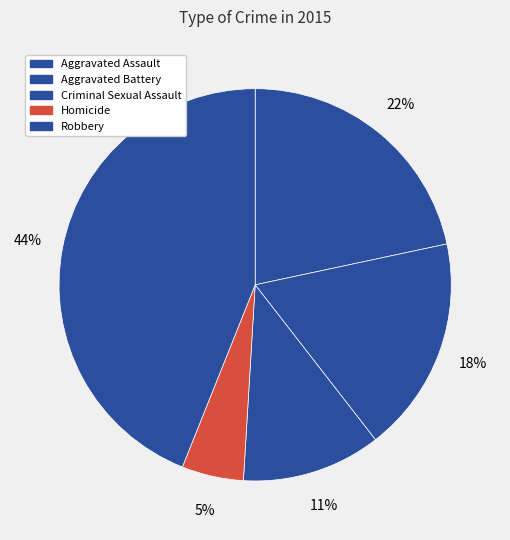

What percentage is the Robbery slice, to the nearest percent?

44%